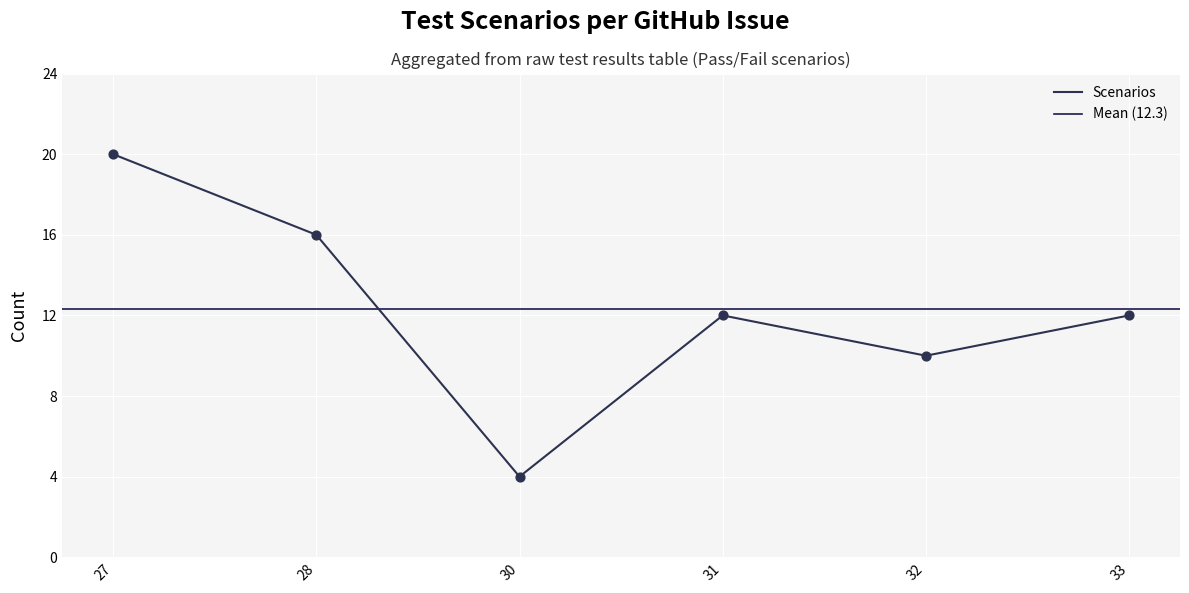

What is the ratio of the value at 30 to the value at 32?

0.4